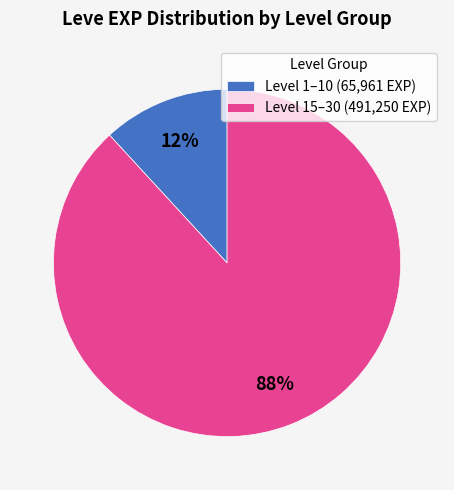

Count the number of slices in the pie.

2